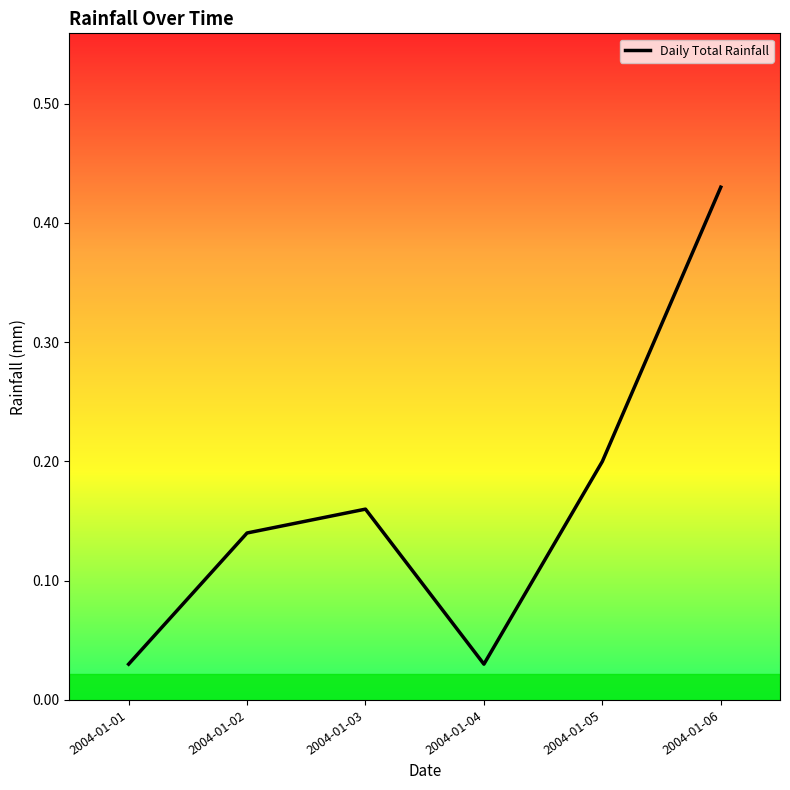

How many interior local peaks (higher than both neighbors) does the data have?

1